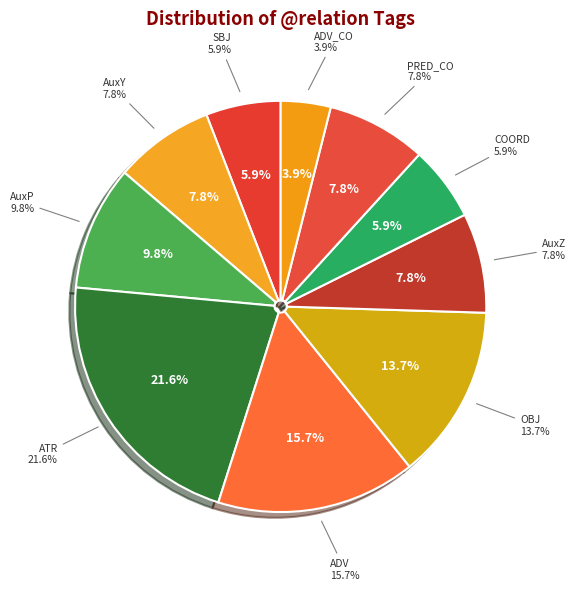

To the nearest percent, what is the difference between the COORD and PRED_CO slice percentages?

2%